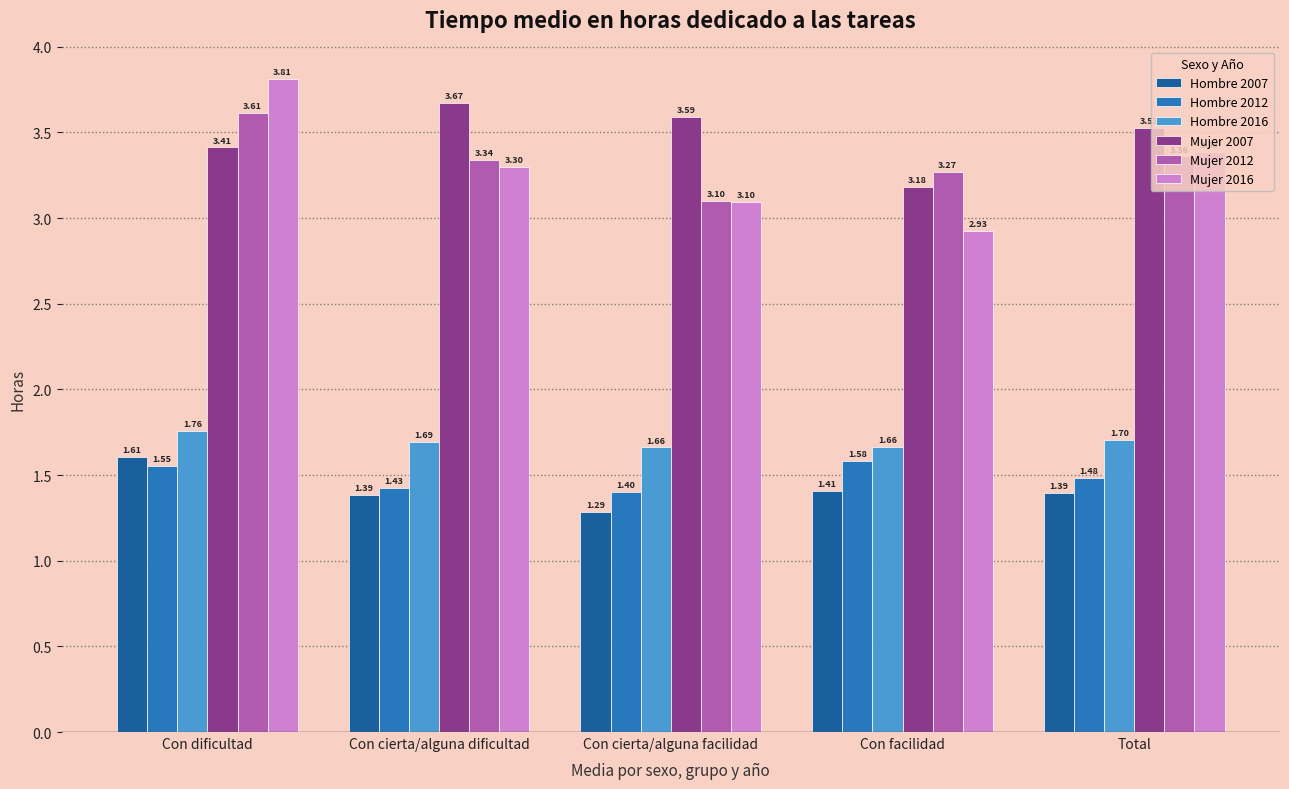

How many groups of bars are there?

5